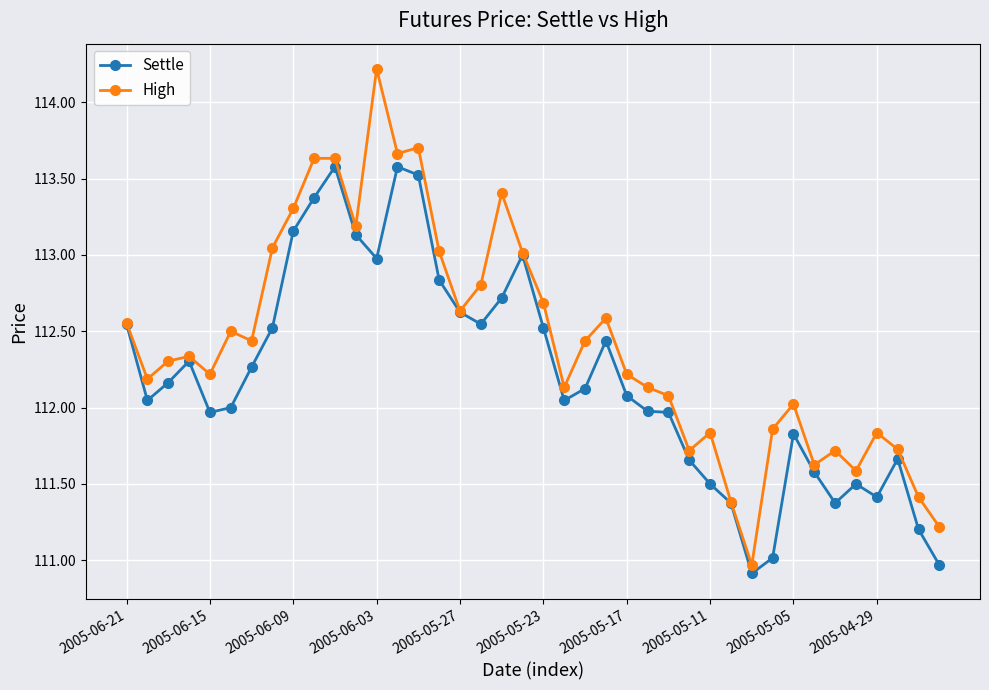

Rank the series by their maximum value, from highest to lowest.

High, Settle